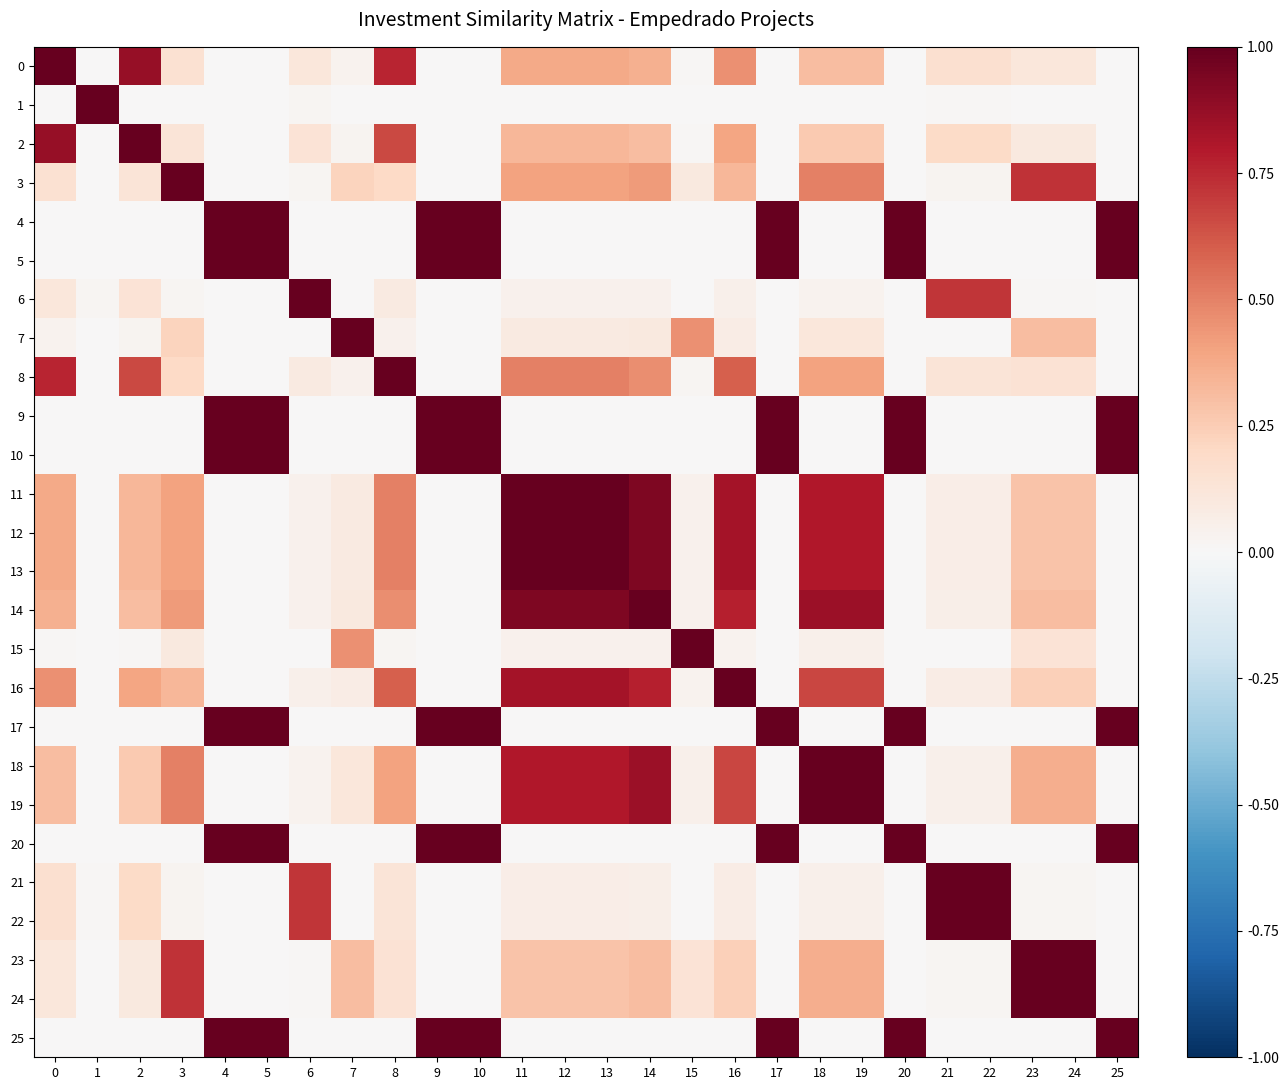

How many categories are shown in the chart?

26